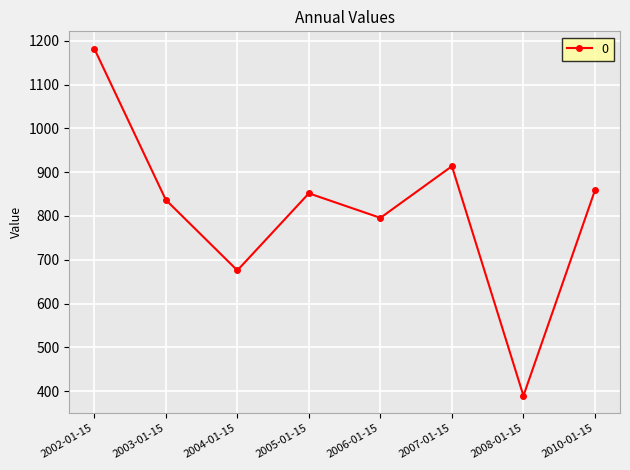

At which label does the data first exceed 851?

2002-01-15